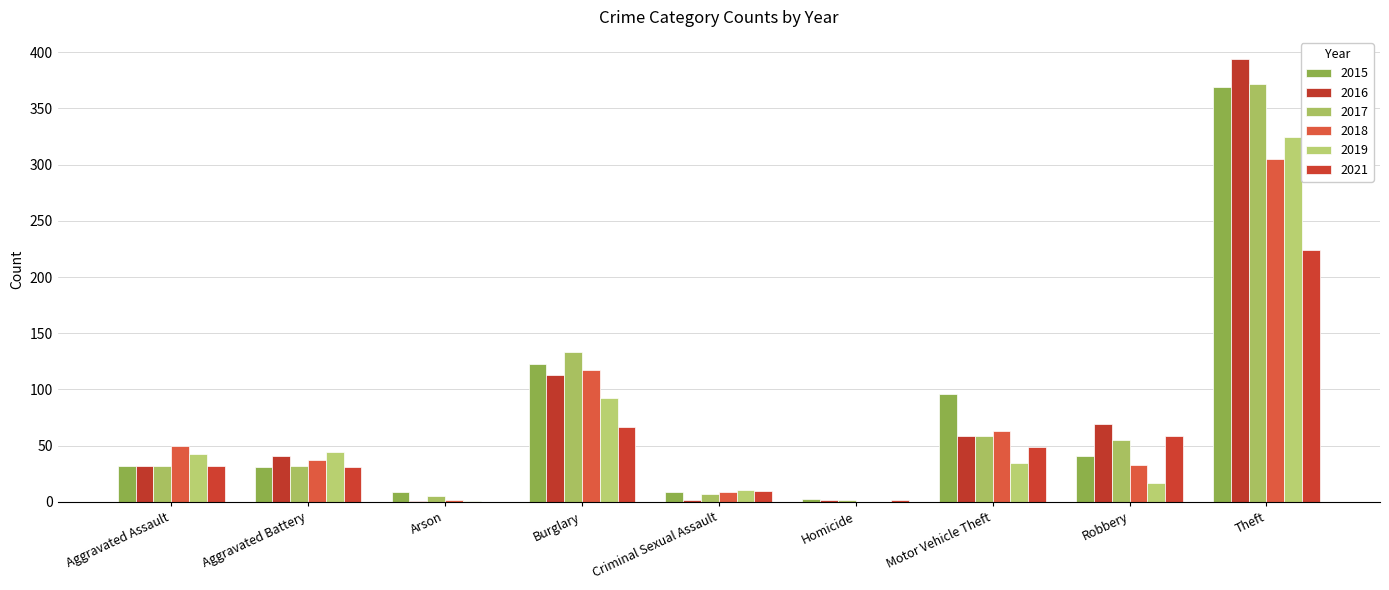

The 2015 series shows 4 at Homicide. True or false?

False